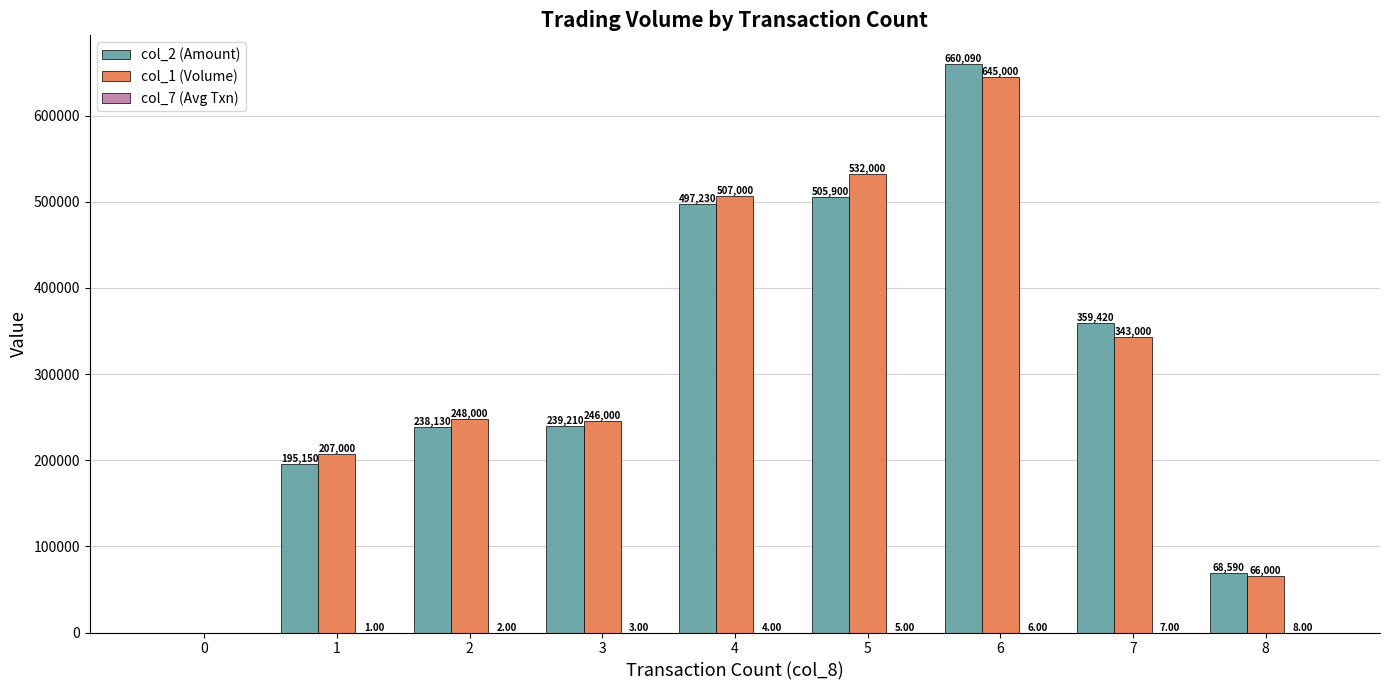

What is the sum of the col_1 (Volume) values at 0 and 4?

507000